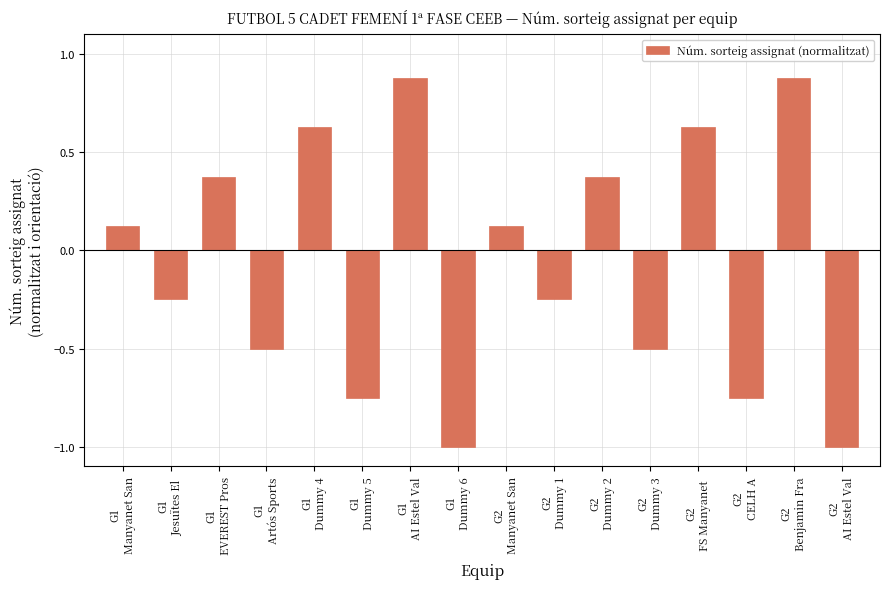

How many bars are there in total?

16